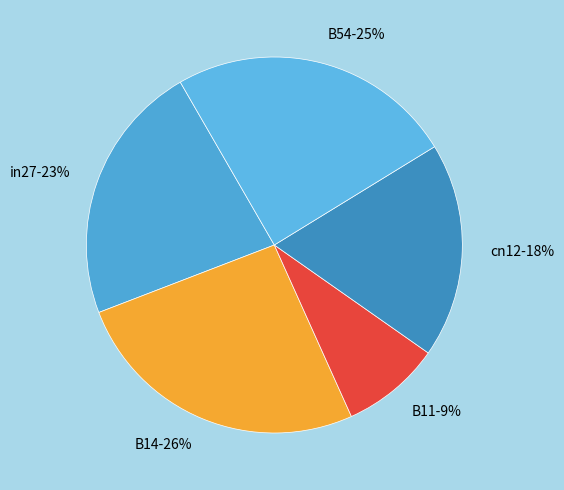

Does cn12 represent more than half of the total?

No